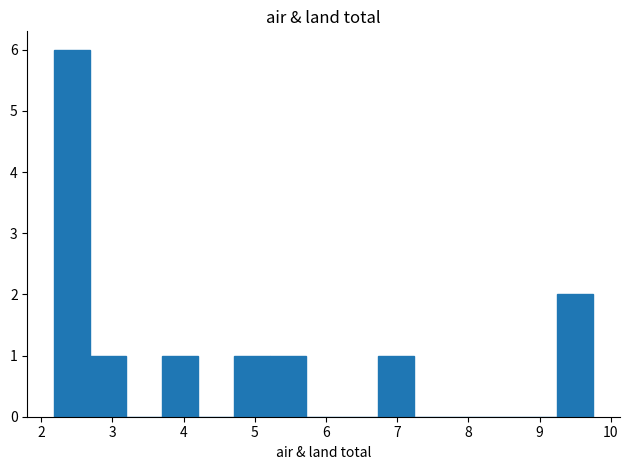

What is the height of the bar covering 9.2 to 9.8 on the x-axis? Neither the bar edges nor the heights are printed on the chart, so give them approximately, as read against the axes.

2